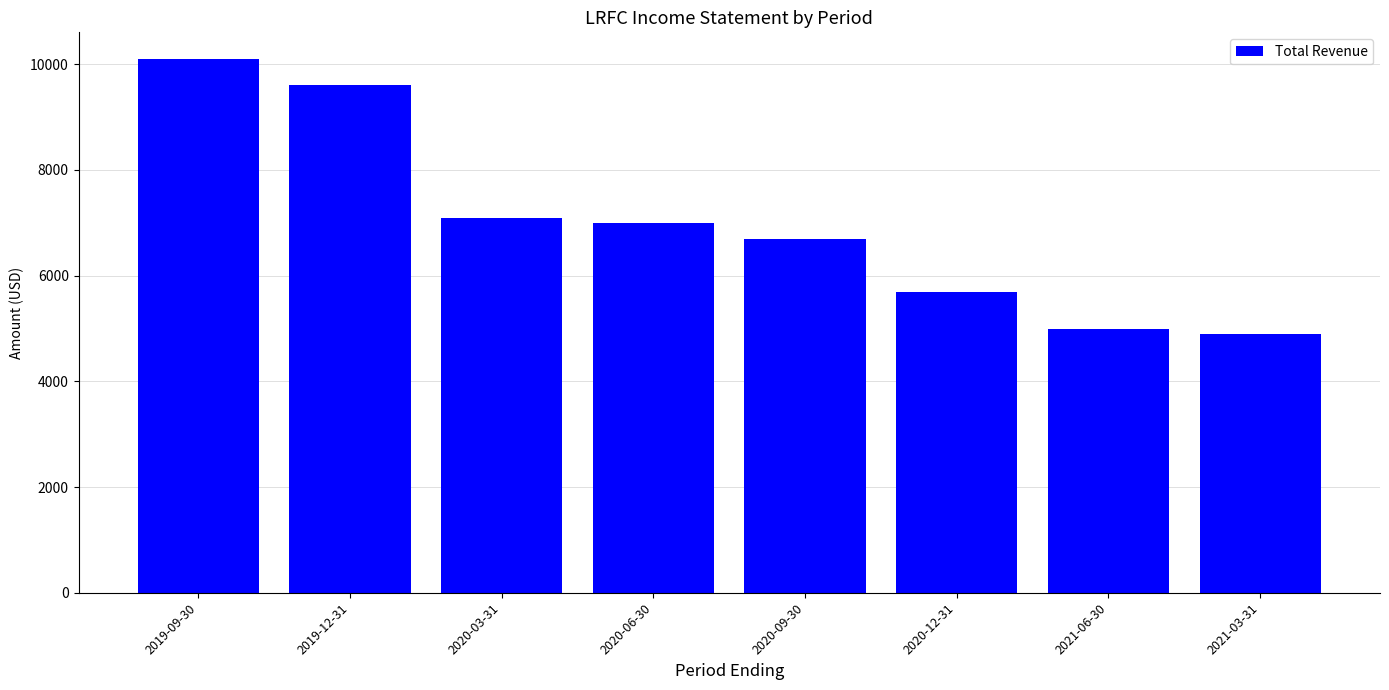

Count the number of categories in the chart.

8